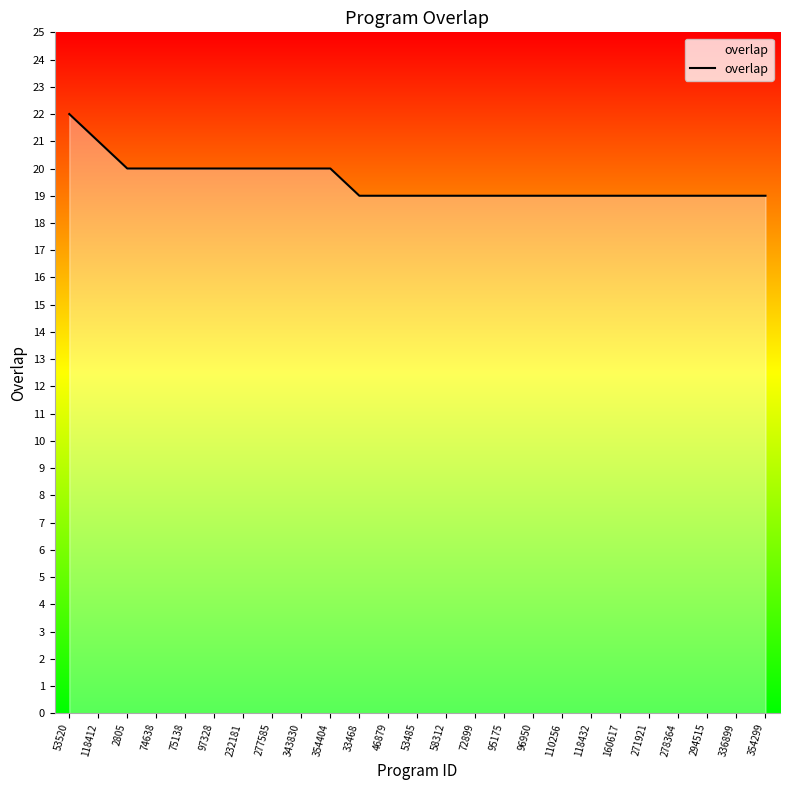

What is the approximate value at 336899?

19